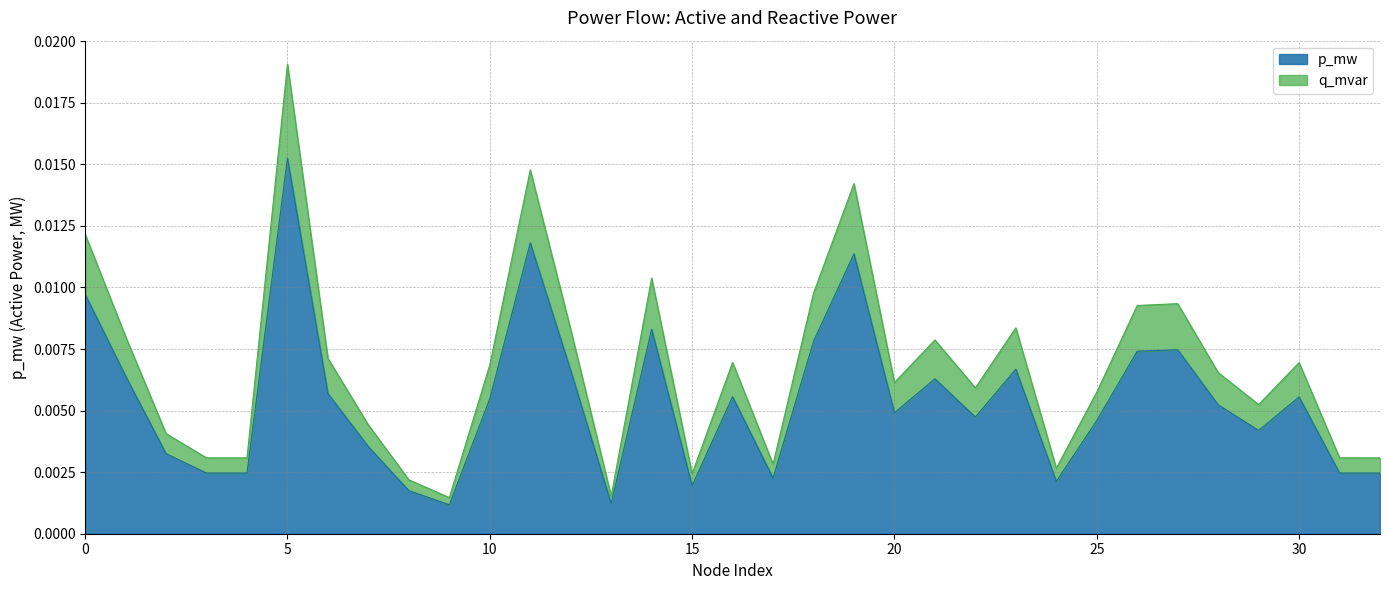

True or false: q_mvar has more than 2 points higher than both neighbors.

True